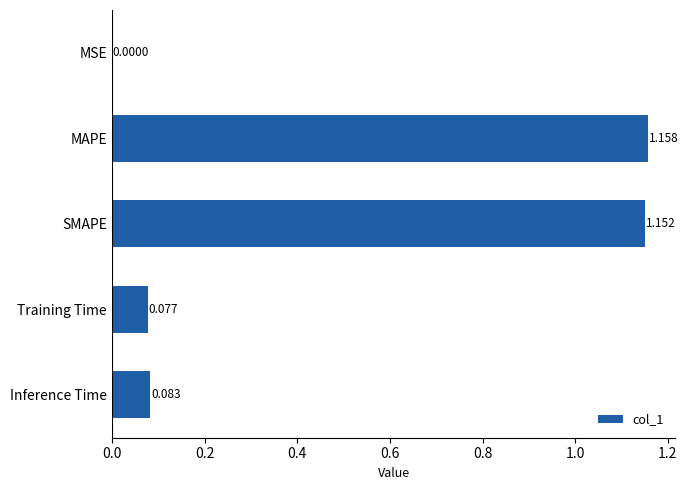

Between SMAPE and MAPE, which is larger?

MAPE